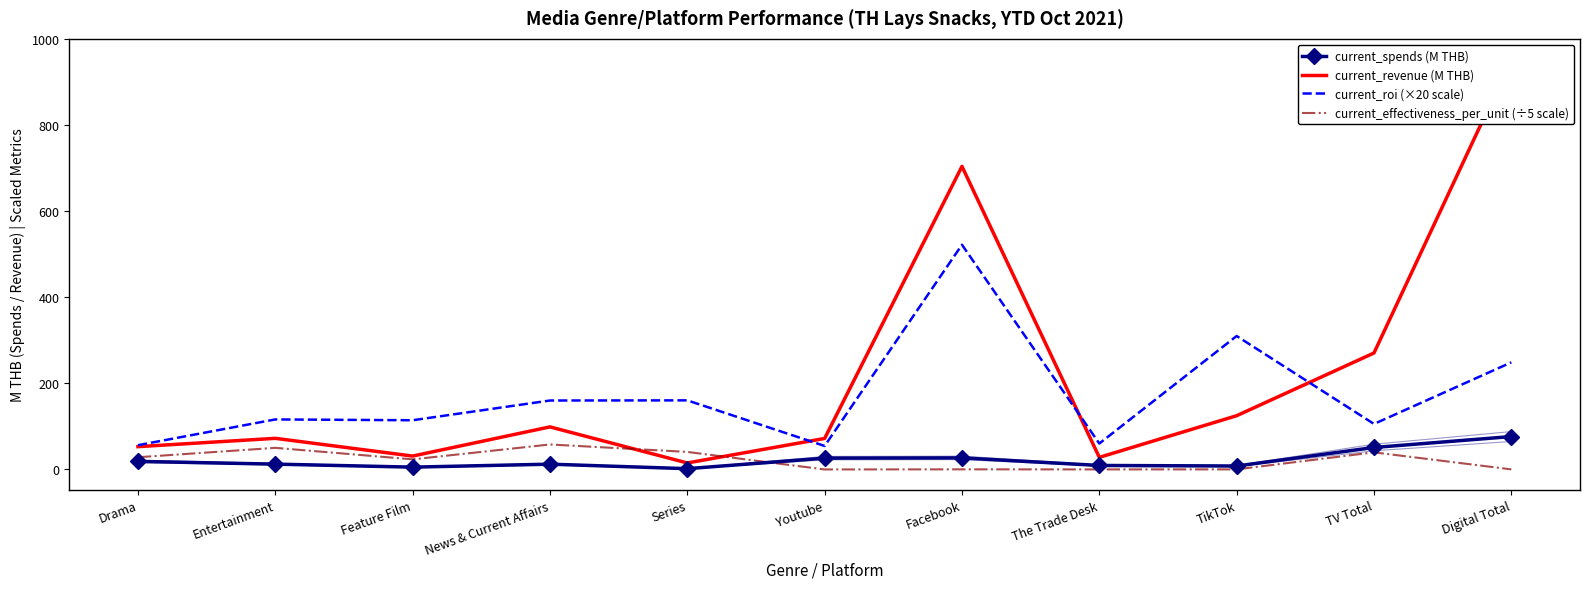

The current_roi (×20 scale) series shows 160.7 at Series. True or false?

True